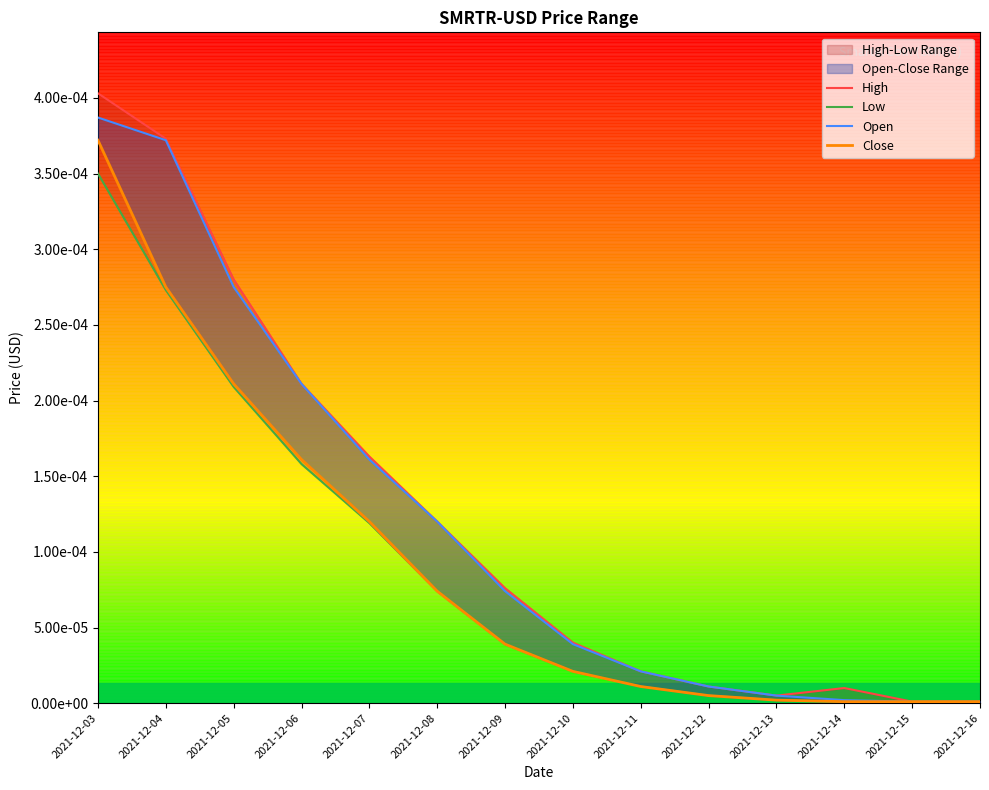

True or false: Open and Low cross at least once.

False